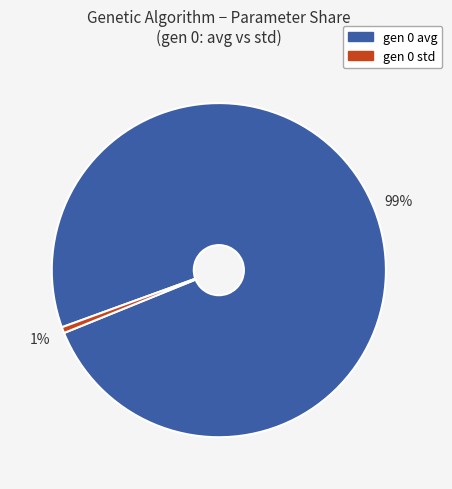

Is the sum of gen 0 avg and gen 0 std greater than half?

Yes